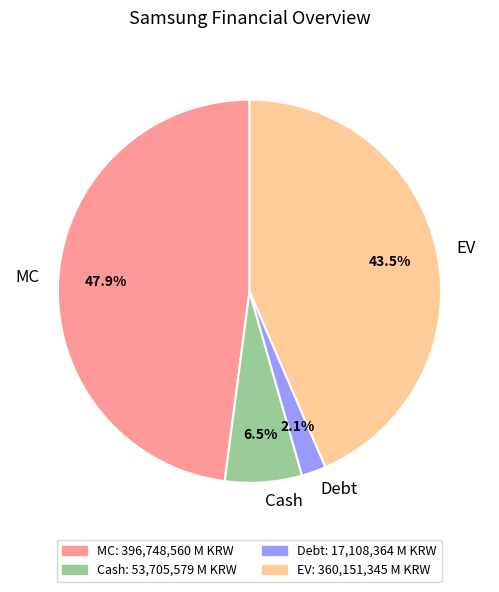

Which has a higher value, EV or Debt?

EV